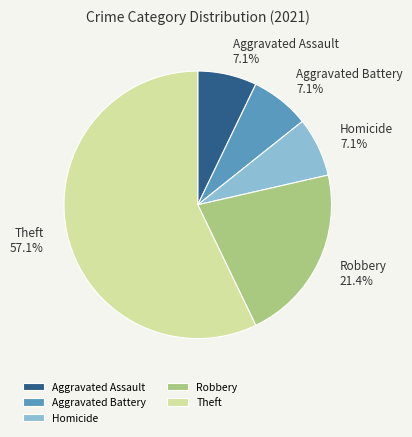

True or false: Homicide accounts for 7% of the total.

True